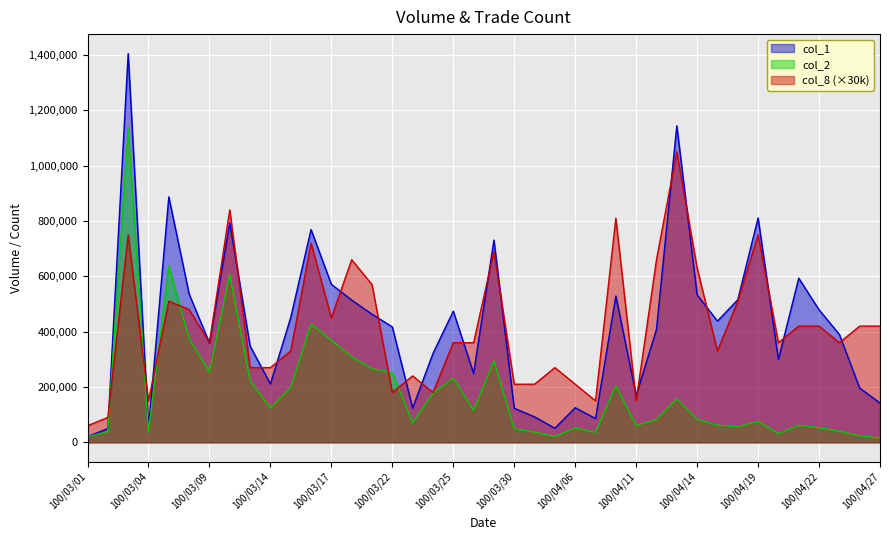

Between which two adjacent categories do col_2 and col_8 first intersect?

100/03/02 and 100/03/03